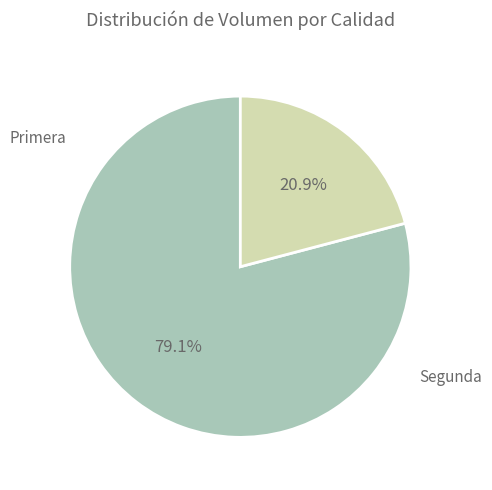

How many segments does this pie chart have?

2